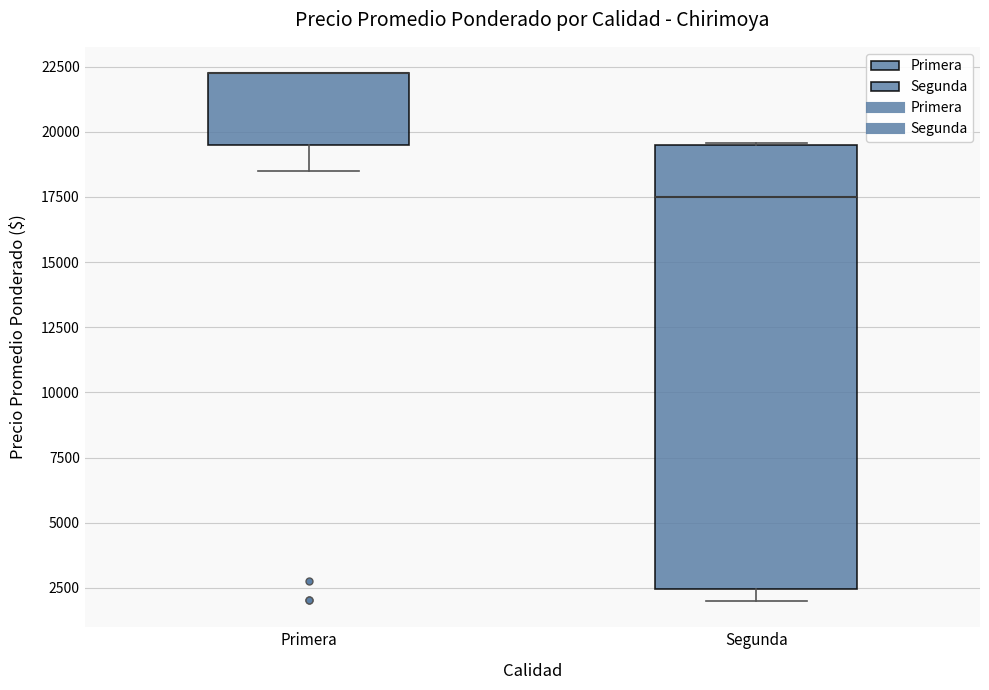

Where does the lower whisker of the box for Primera end on the y-axis? The values are not printed on the chart, so give them approximately, as read against the axis.

18500